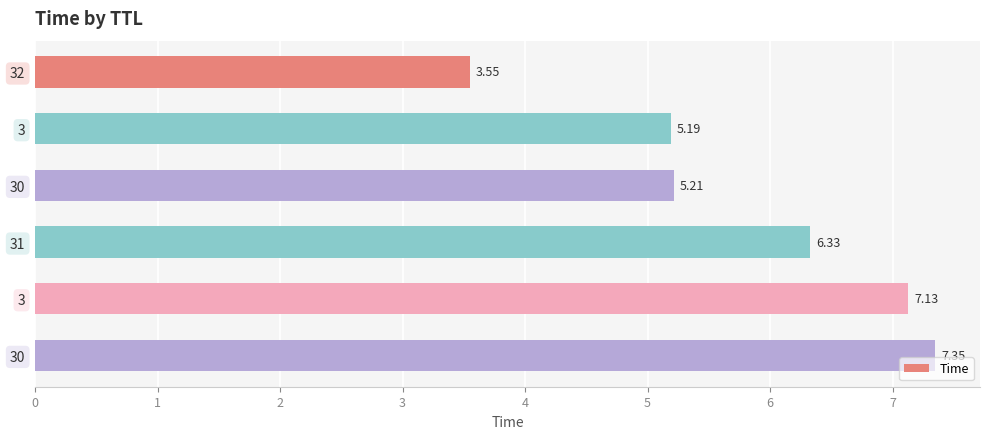

Approximately how many times larger is the value at 30 compared to 32?

1.5